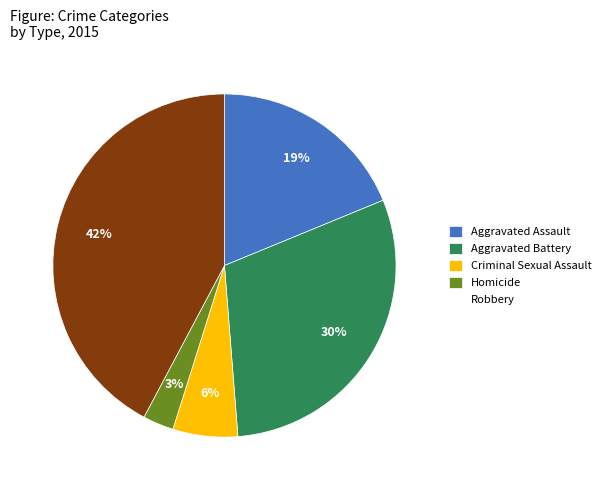

What percentage is the Criminal Sexual Assault slice, to the nearest percent?

6%